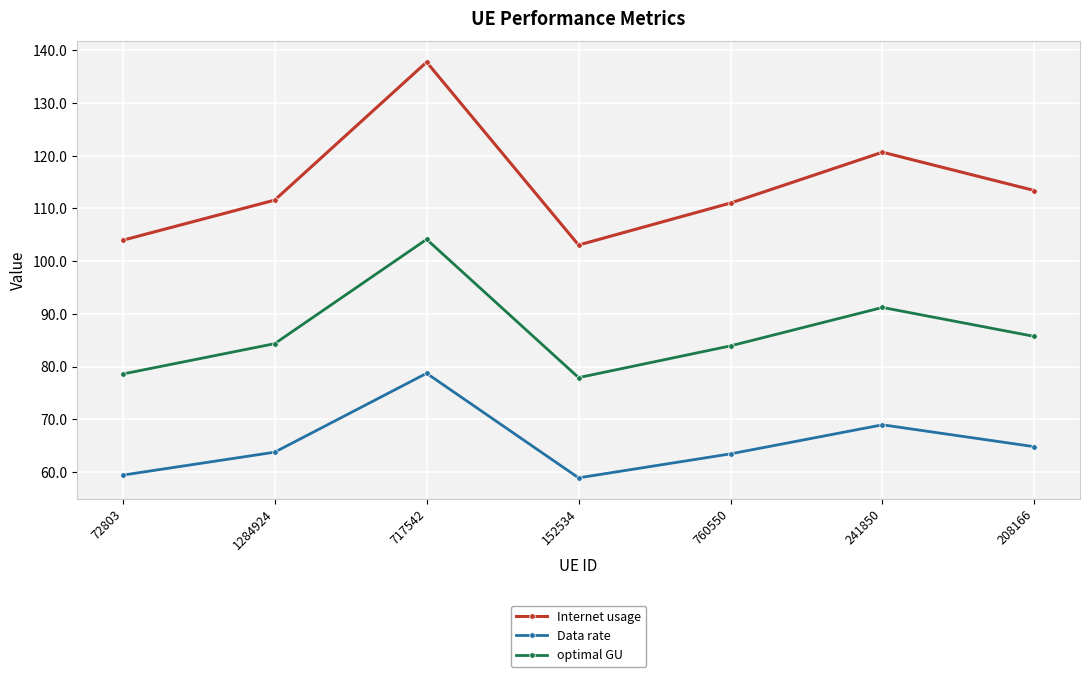

What is the lowest value of the Internet usage series?

103.1